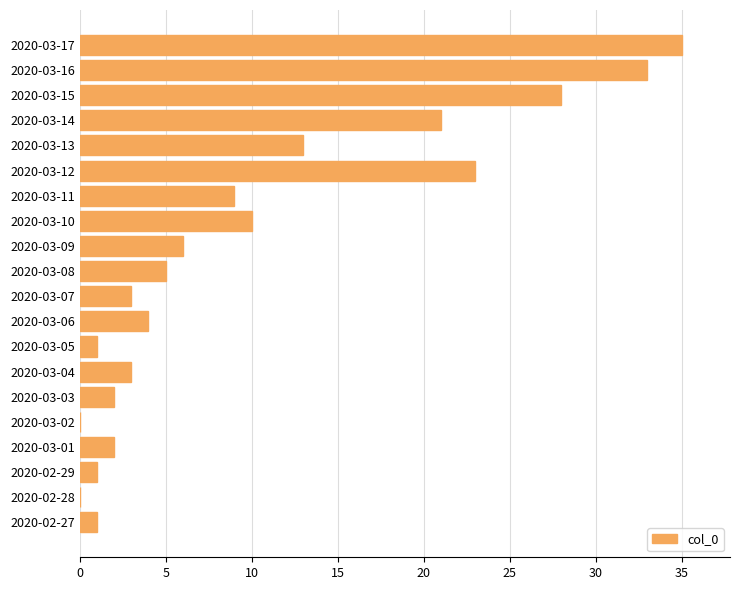

What is the change in value from 2020-03-02 to 2020-03-08?

+5